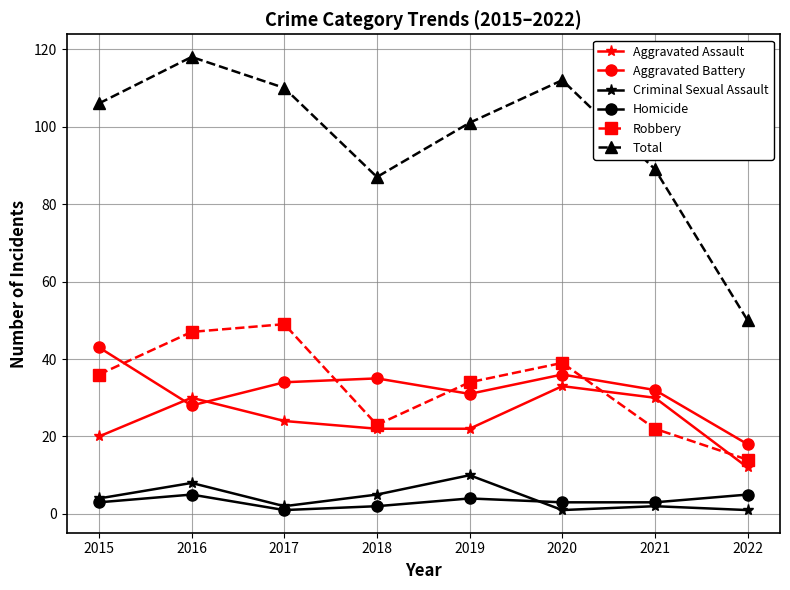

How many data points in Criminal Sexual Assault are less than 4?

4